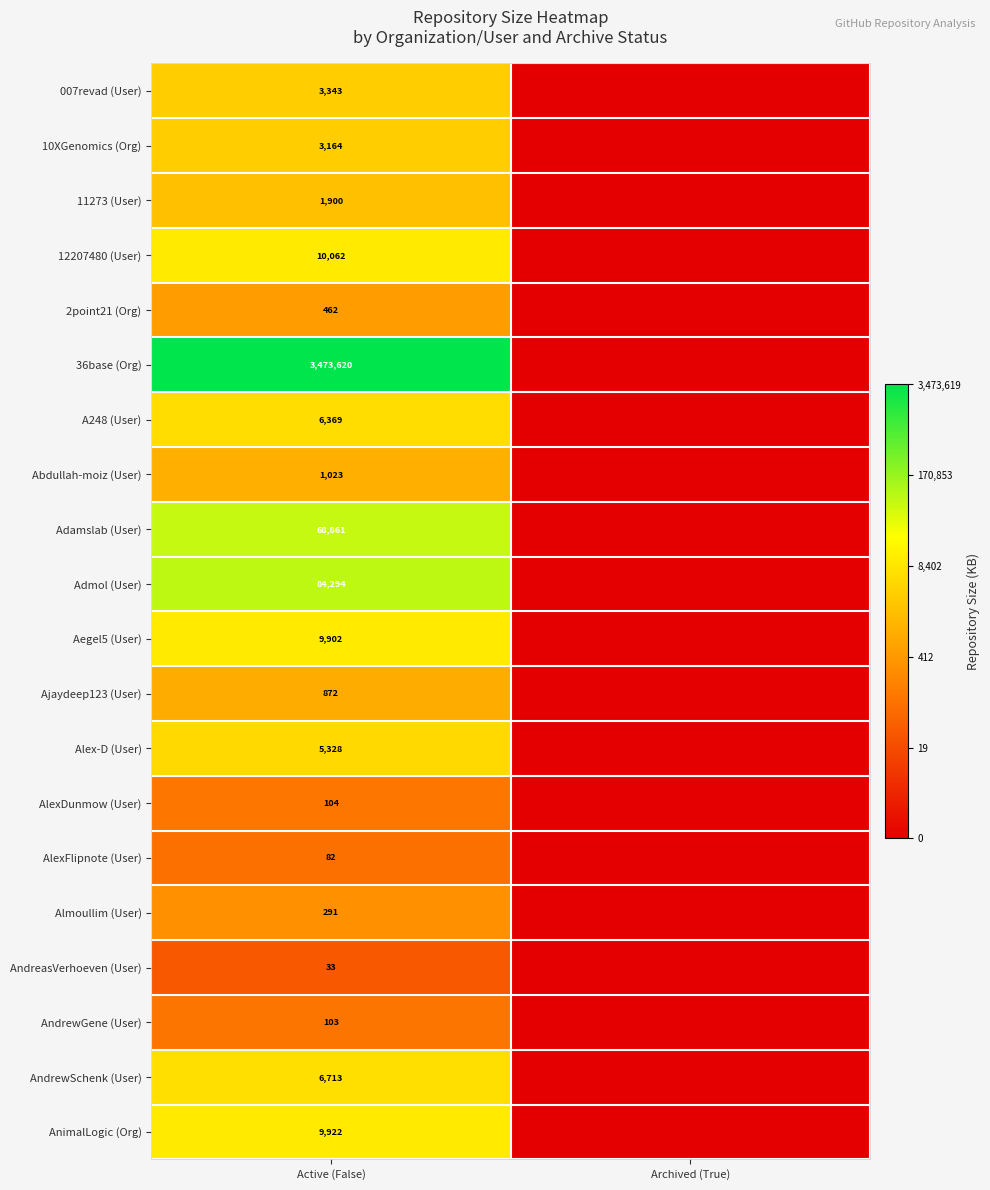

True or false: Admol (User) has a value of 19.4 at Active (False).

False